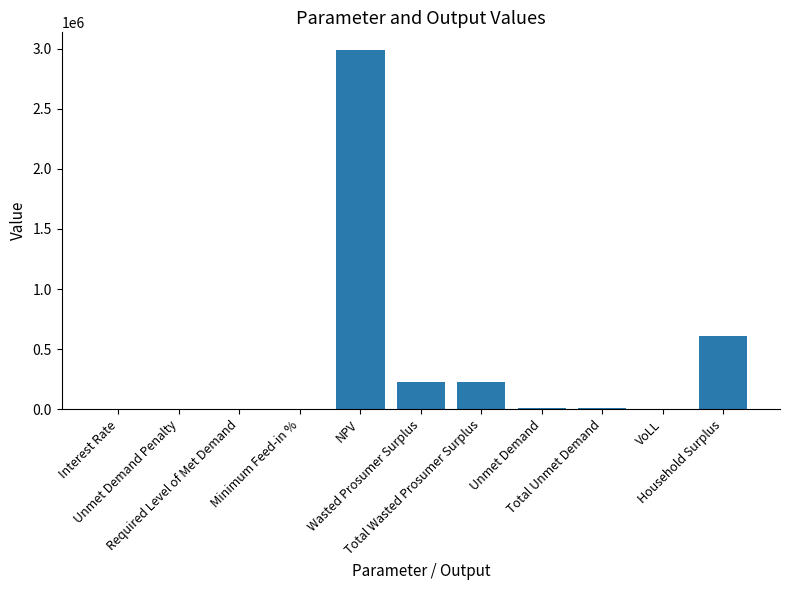

What is the sum of all values?

4056987.1